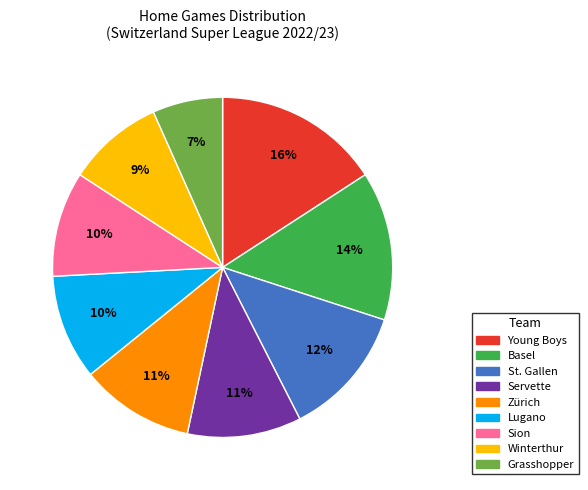

To the nearest percent, what is the combined percentage of Lugano and Young Boys?

26%